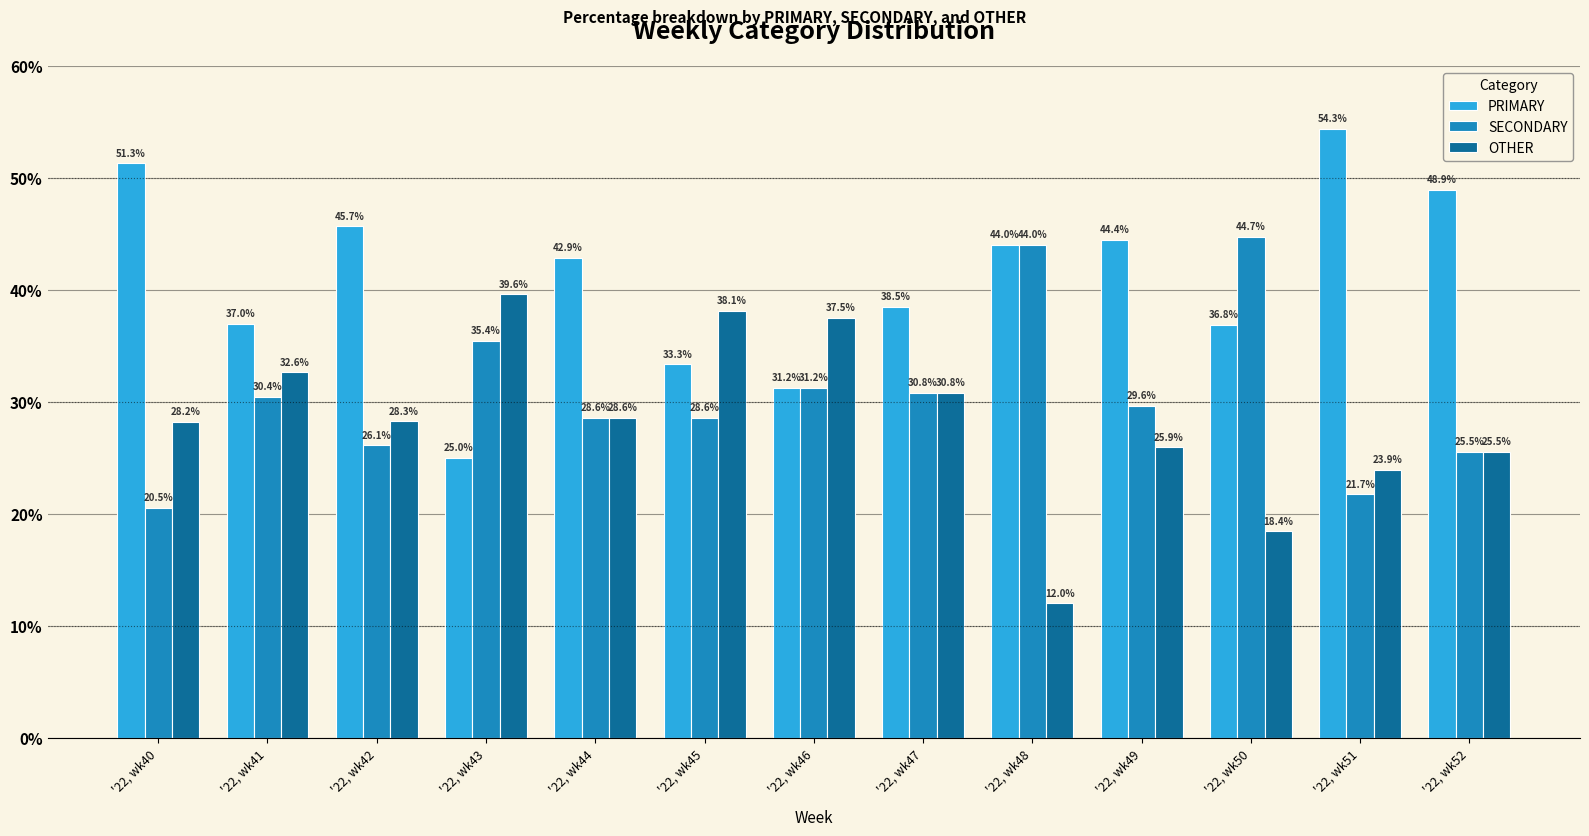

How many groups of bars are there?

13